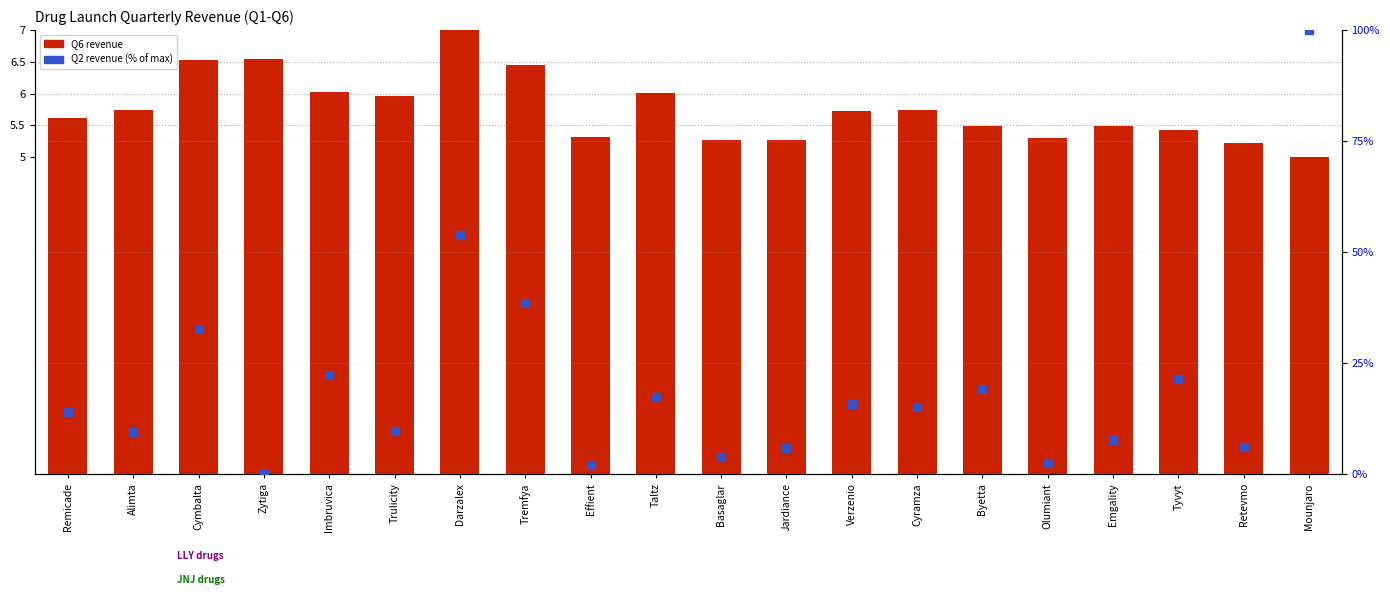

At which category is the sum across all series the highest?

Mounjaro